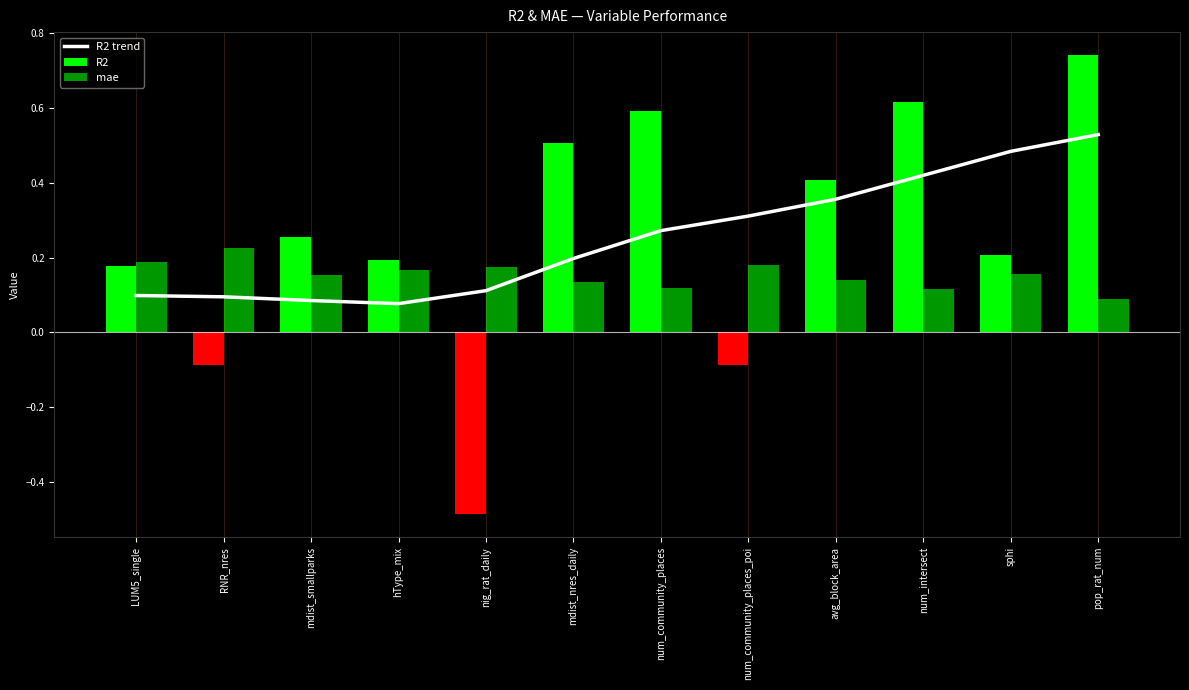

Is it true that the value at pop_rat_num is 0.5?

True